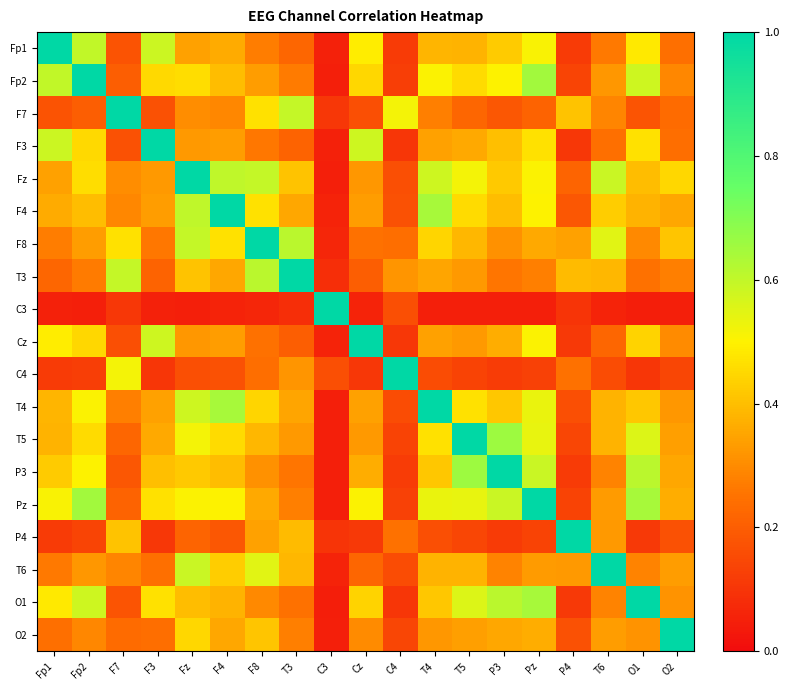

How many data points does each series have?

19